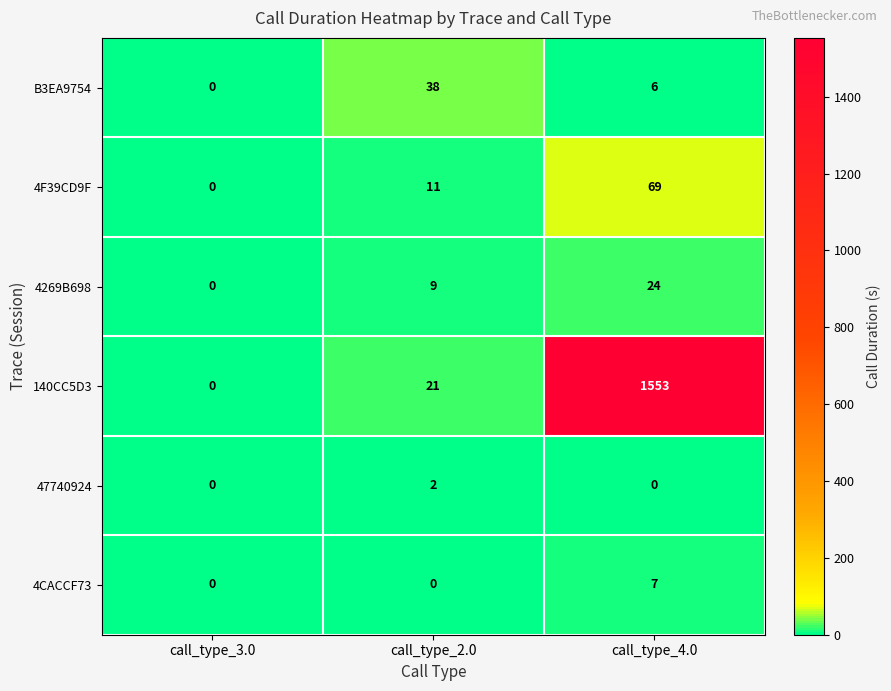

Reading left to right, what are all the values shown in this chart?

B3EA9754: call_type_3.0=0	call_type_2.0=38	call_type_4.0=6
4F39CD9F: call_type_3.0=0	call_type_2.0=11	call_type_4.0=69
4269B698: call_type_3.0=0	call_type_2.0=9	call_type_4.0=24
140CC5D3: call_type_3.0=0	call_type_2.0=21	call_type_4.0=1553
47740924: call_type_3.0=0	call_type_2.0=2	call_type_4.0=0
4CACCF73: call_type_3.0=0	call_type_2.0=0	call_type_4.0=7